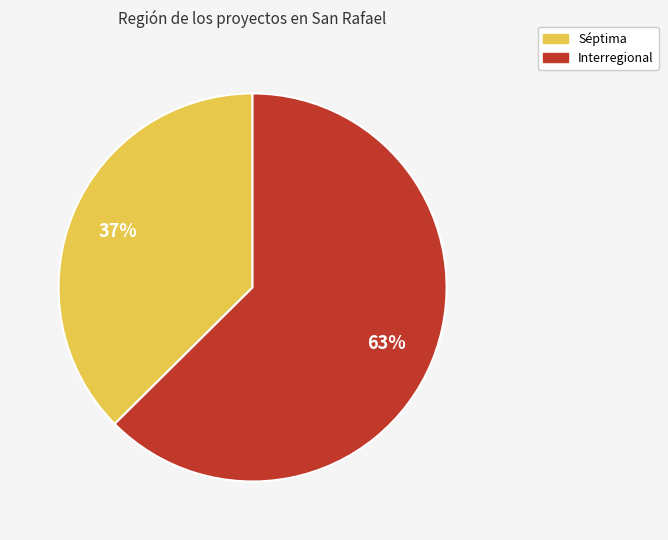

Is it true that Interregional is 63% of the pie?

True